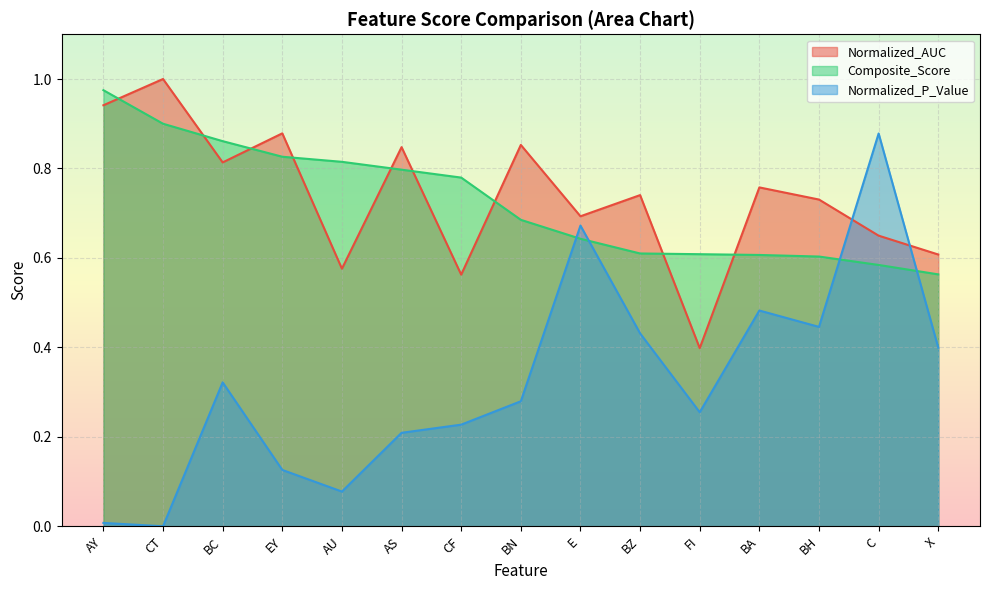

What is the label of the 4th point from the left?

EY